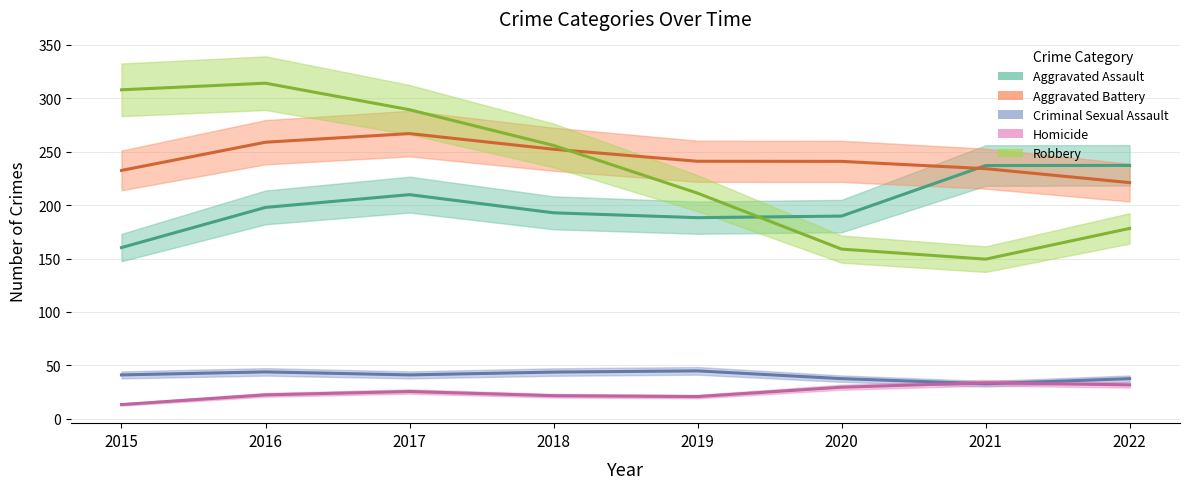

What is the sum of the Homicide values at 2018 and 2015?

34.8